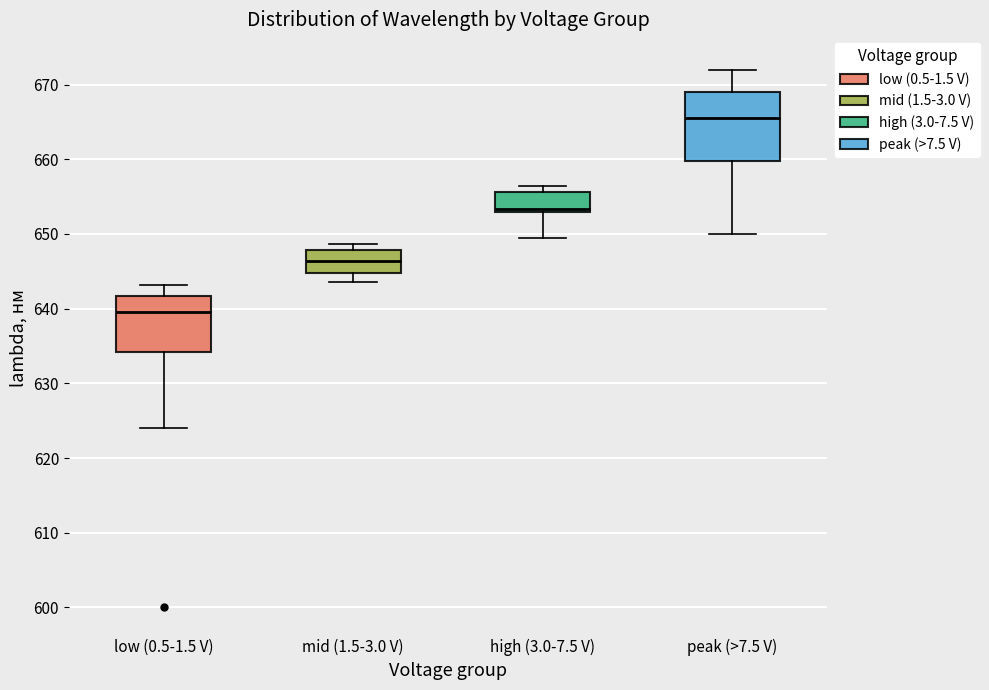

Where is the lower edge of the box for peak (>7.5 V) on the y-axis? The values are not printed on the chart, so give them approximately, as read against the axis.

660